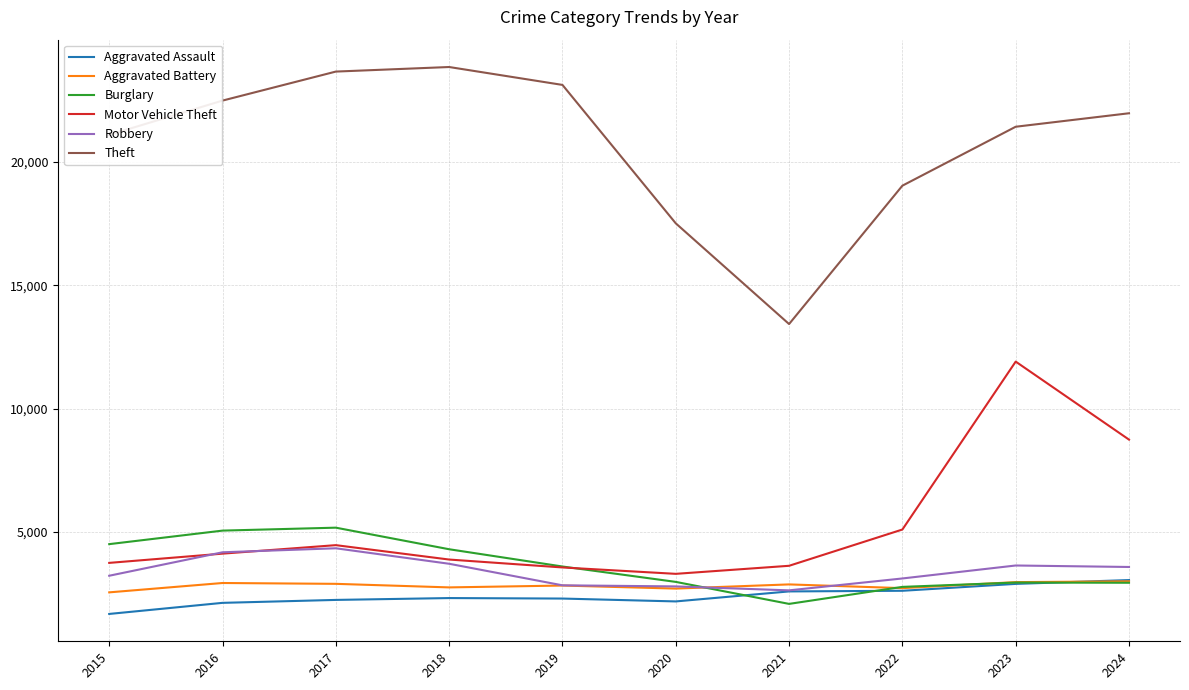

True or false: Robbery and Theft cross at least once.

False